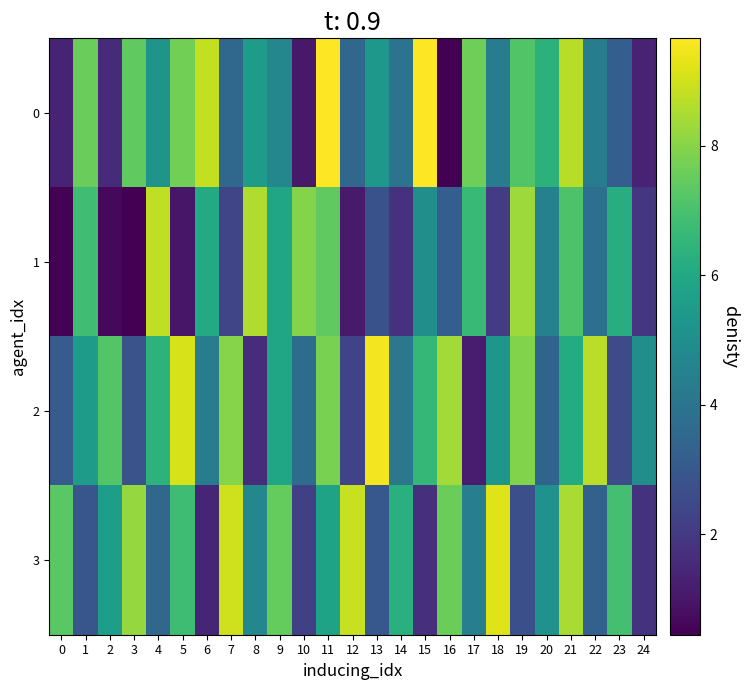

Reading left to right, list all the values displayed in this chart.

0: 0=1.4	1=7.6	2=1.5	3=7.4	4=5.2	5=7.7	6=8.8	7=3.5	8=5.5	9=4.7	10=1.1	11=9.7	12=3.5	13=5.4	14=4.0	15=9.6	16=0.4	17=7.6	18=4.3	19=7.2	20=6.4	21=8.7	22=4.3	23=3.2	24=1.3
1: 0=0.5	1=6.9	2=0.6	3=0.4	4=8.8	5=1.0	6=6.1	7=2.4	8=8.6	9=5.9	10=8.0	11=7.4	12=1.1	13=2.8	14=1.8	15=5.0	16=3.2	17=6.7	18=2.1	19=8.3	20=4.5	21=7.1	22=3.8	23=6.2	24=1.9
2: 0=3.1	1=5.5	2=7.2	3=2.8	4=6.4	5=9.1	6=4.3	7=8.0	8=1.6	9=5.9	10=3.7	11=7.8	12=2.3	13=9.5	14=4.1	15=6.6	16=8.4	17=1.2	18=5.3	19=7.9	20=3.4	21=6.1	22=8.7	23=2.6	24=5.0
3: 0=7.3	1=2.9	2=5.6	3=8.2	4=3.5	5=6.8	6=1.4	7=9.0	8=4.7	9=7.5	10=2.2	11=5.8	12=8.9	13=3.0	14=6.3	15=1.7	16=7.6	17=4.4	18=9.2	19=2.7	20=5.1	21=8.5	22=3.3	23=6.9	24=1.8